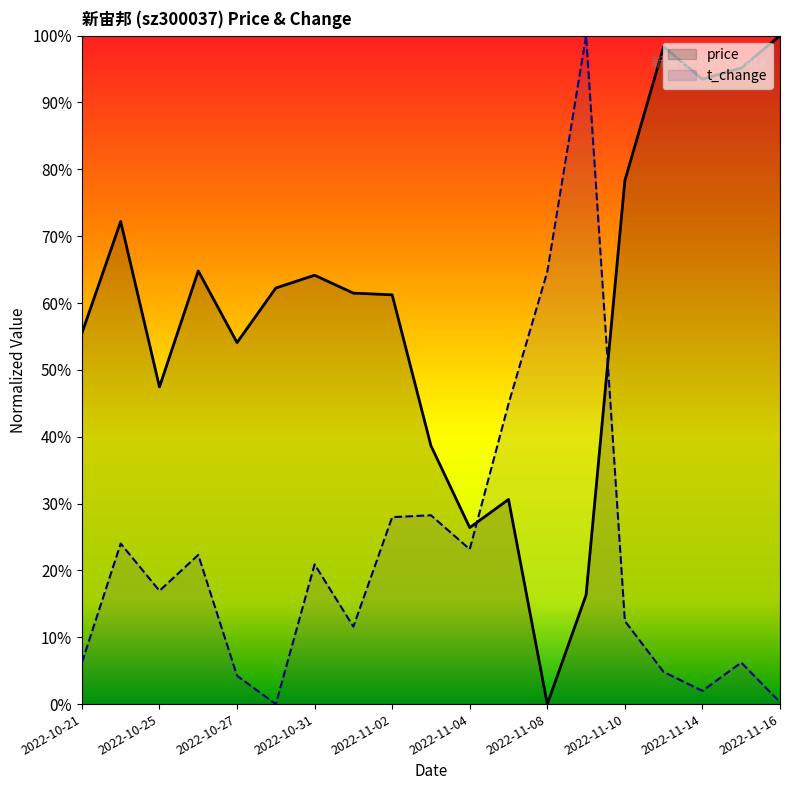

Read the price value at 2022-11-16.

1.0